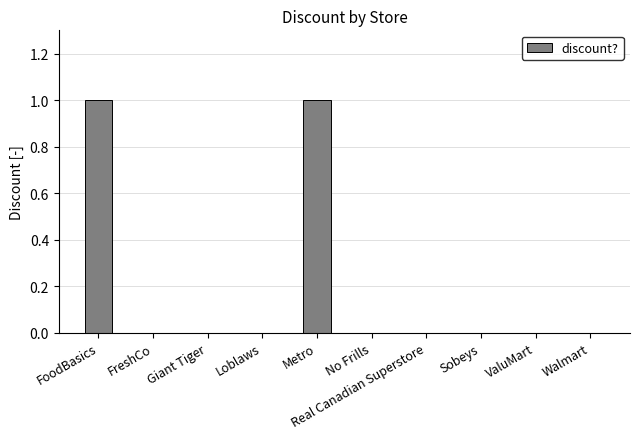

The value at Real Canadian Superstore is 1. True or false?

False